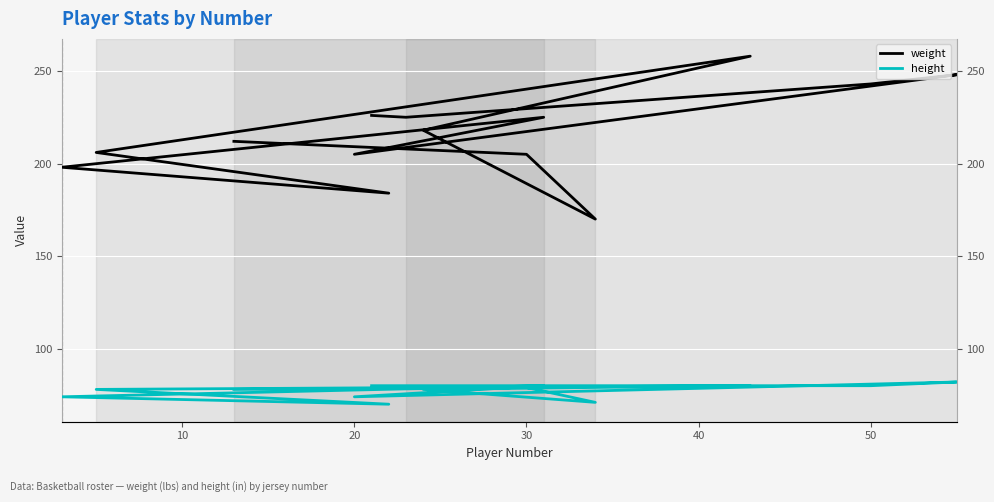

At how many categories does at least one series exceed 141?

14